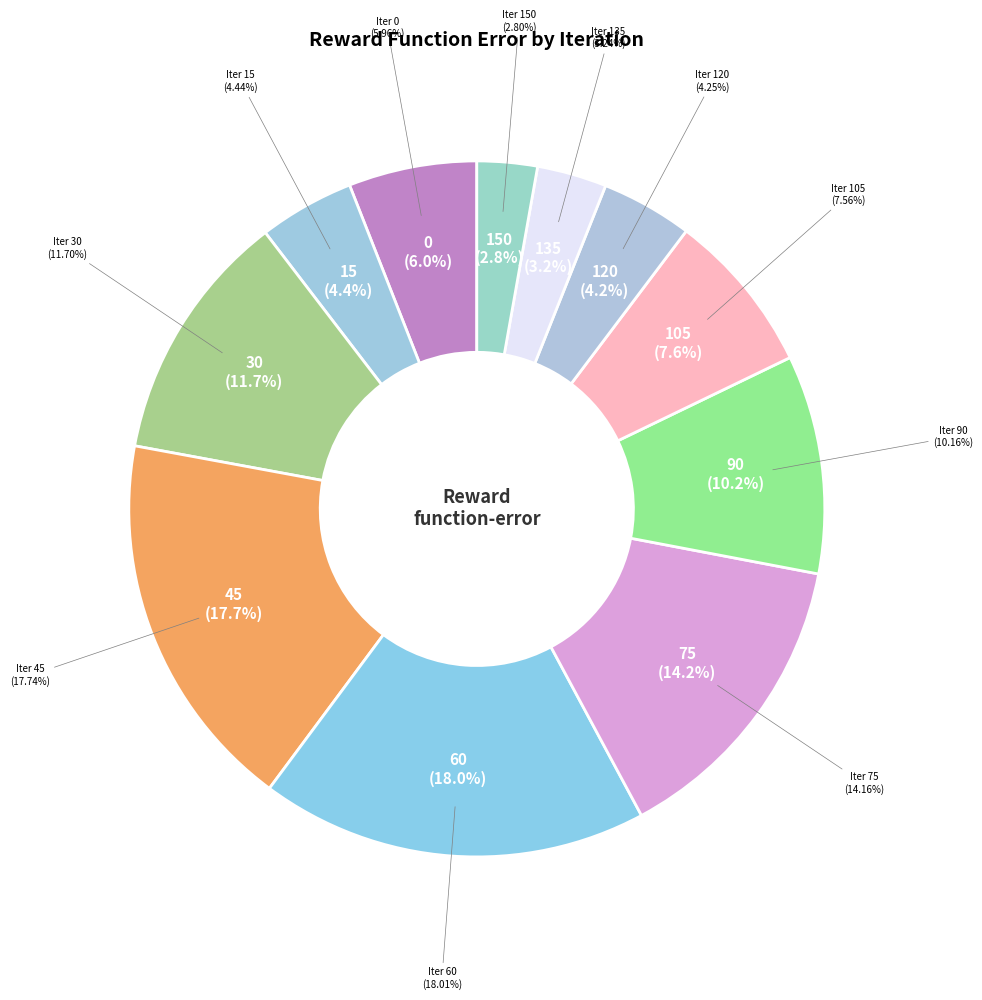

Does 135 represent more than half of the total?

No